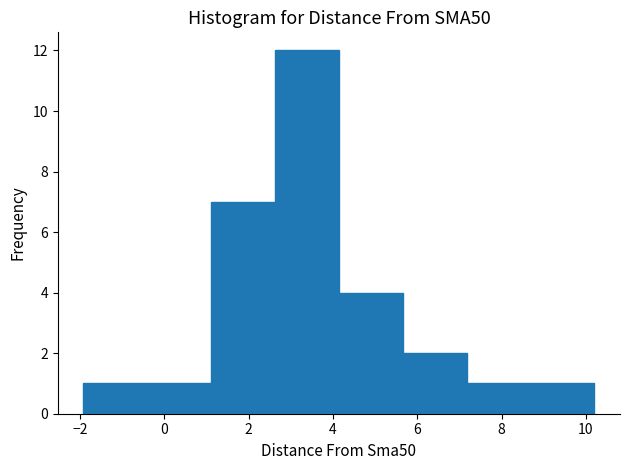

Which range on the x-axis has the tallest bar?

2.6 to 4.2